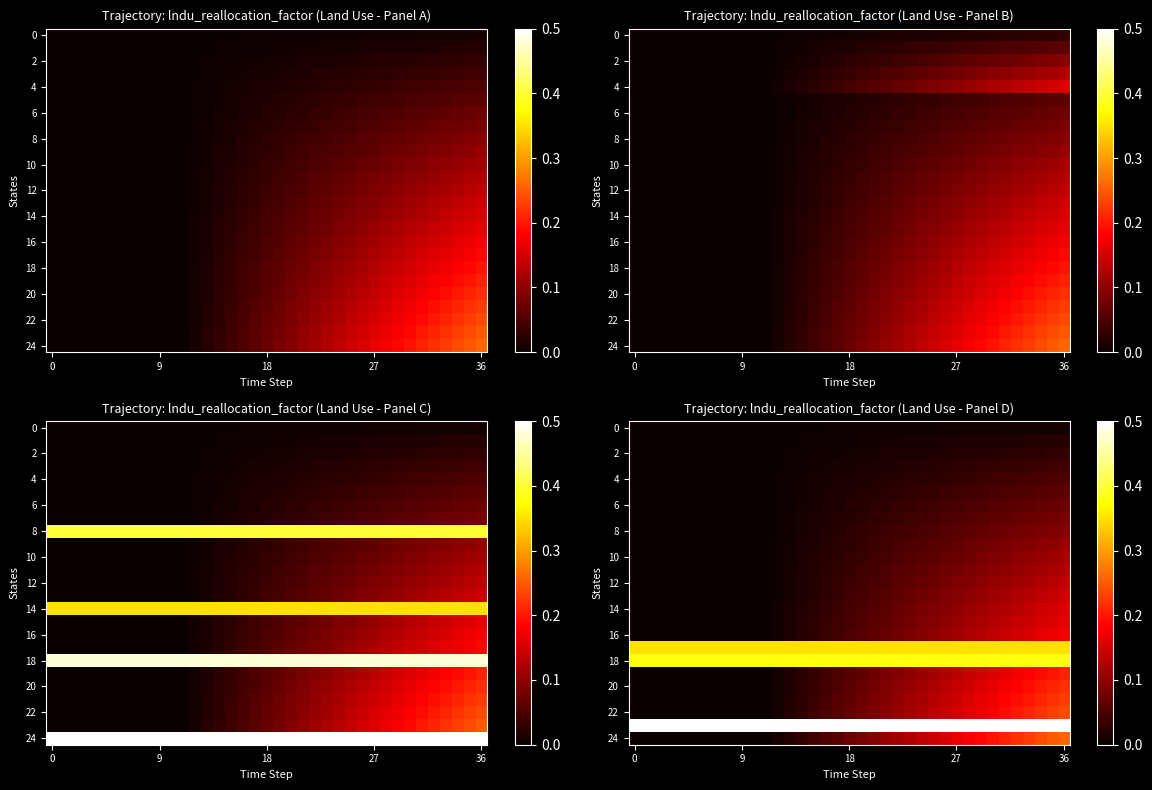

What is the greatest value displayed?

0.5